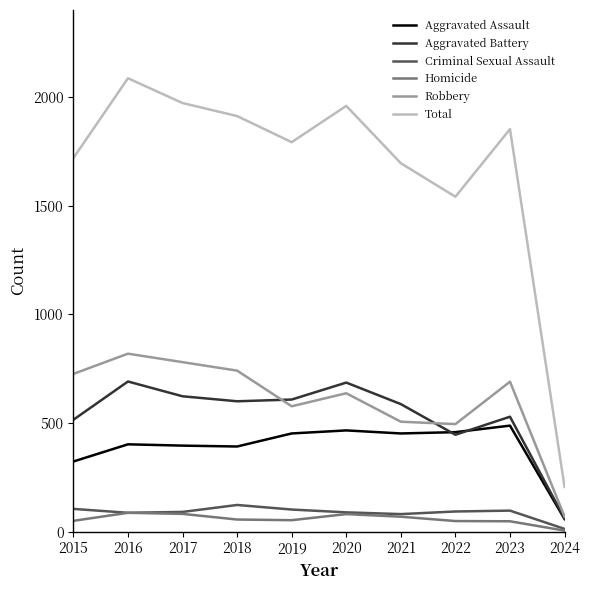

What is the maximum value for Criminal Sexual Assault?

123